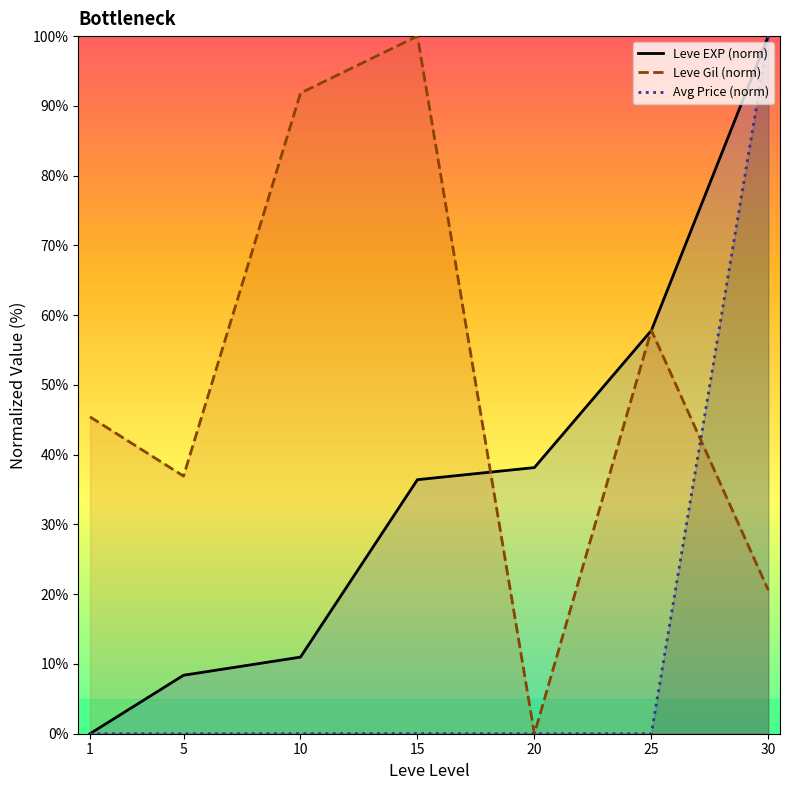

What is the difference between the highest and lowest values at 20?

38.2